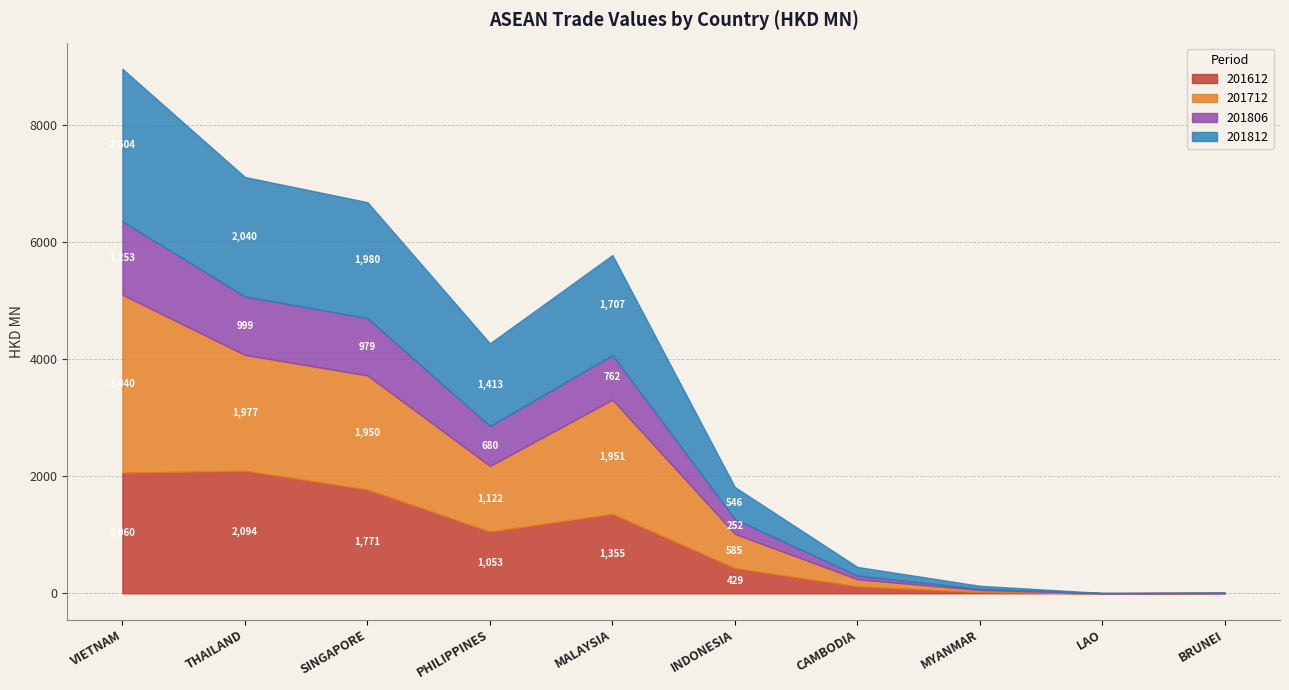

Reading left to right, transcribe all the data shown in this chart.

201612: 2060.2	2094.6	1771.1	1053.7	1355.8	429.6	118.3	20.0	0.6	4.9
201712: 3040.1	1977.8	1950.3	1122.2	1951.6	585.4	122.6	36.2	1.7	0.9
201806: 1253.4	999.1	979.4	680.3	762.5	253.0	60.8	20.0	1.4	0.6
201812: 2605.0	2040.1	1980.2	1413.2	1707.4	546.2	148.4	51.5	2.8	5.6